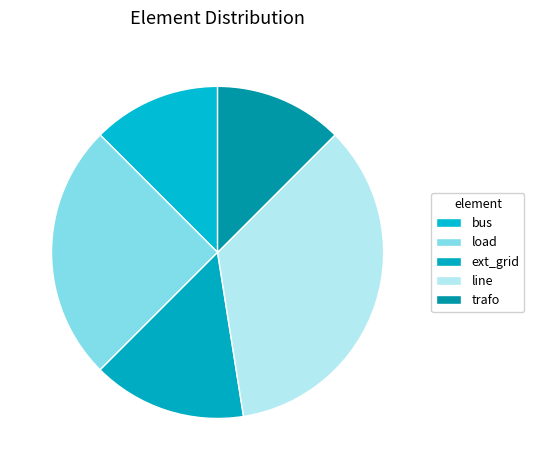

Is the sum of load and line greater than half?

Yes